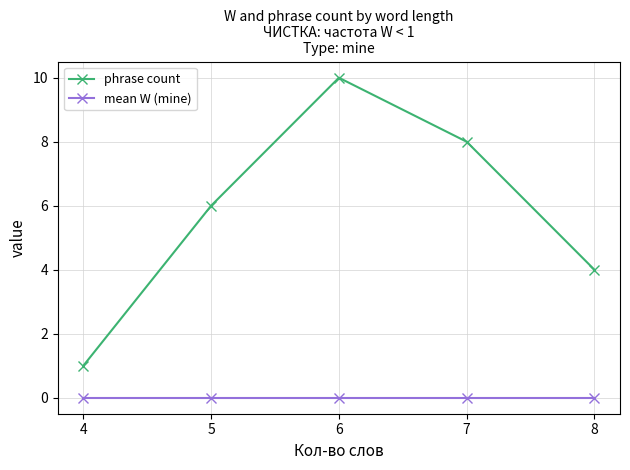

True or false: phrase count and mean W (mine) intersect in this chart.

False